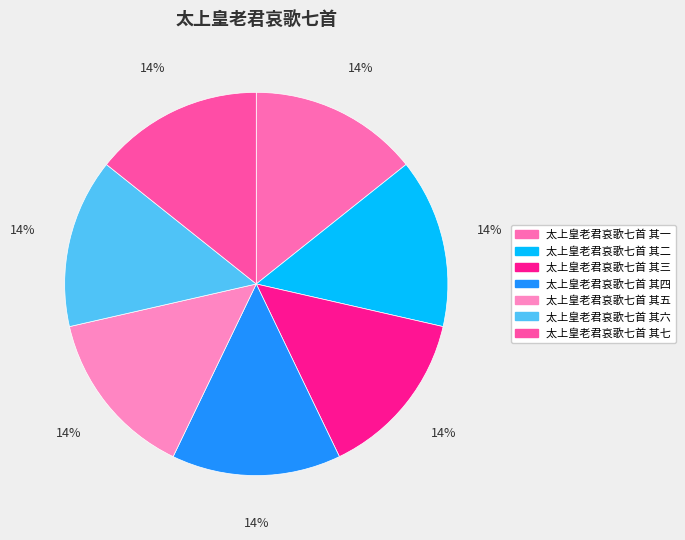

Approximately how many times larger is the value at 太上皇老君哀歌七首 其三 compared to 太上皇老君哀歌七首 其二?

1.0